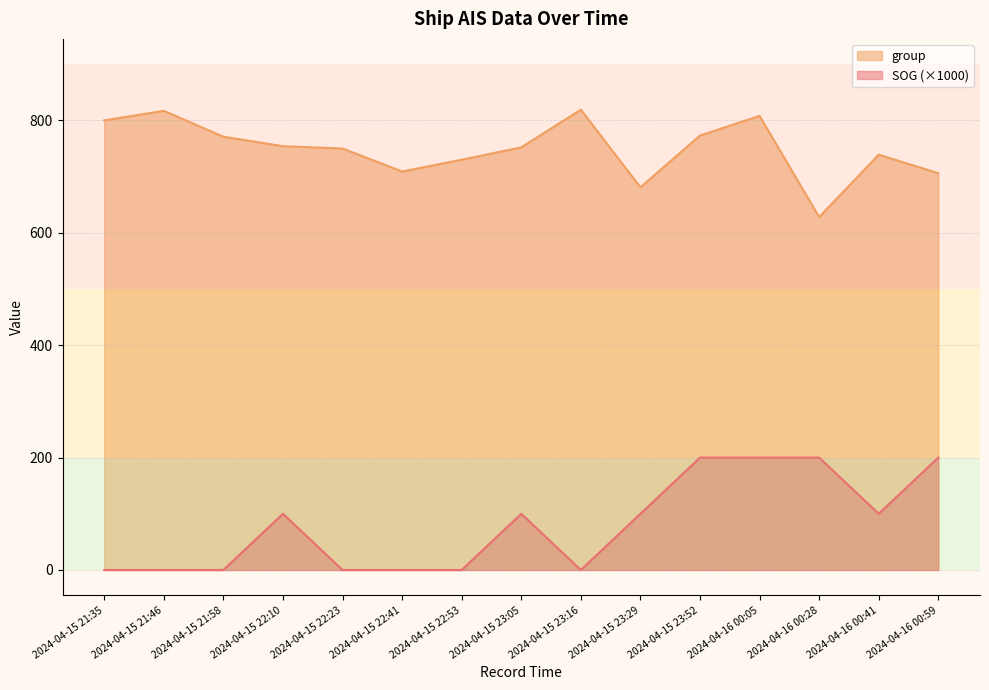

At which label is group closest to 723?

2024-04-15 22:53